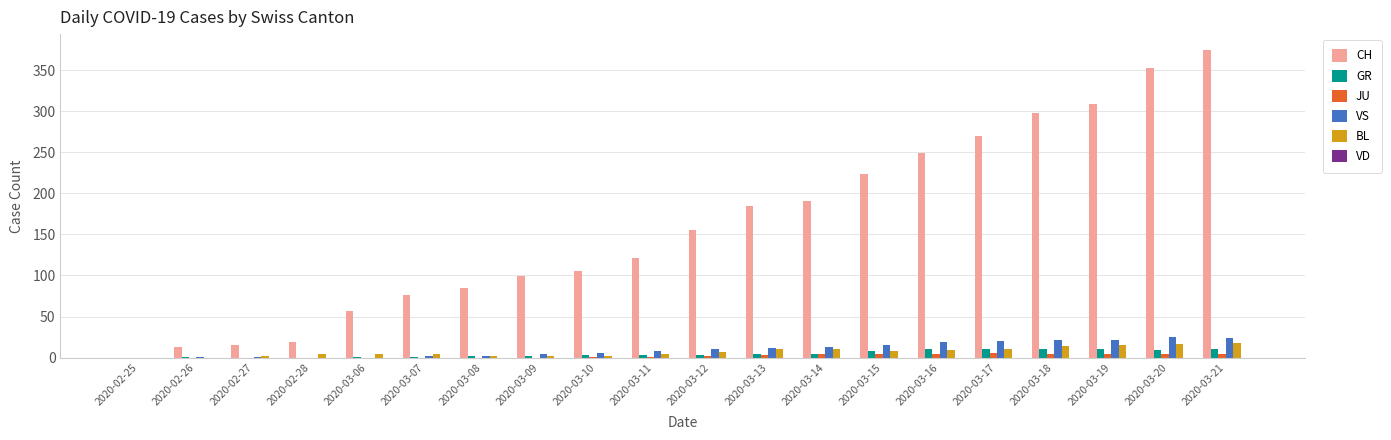

Which category has the highest value across all series?

2020-03-21